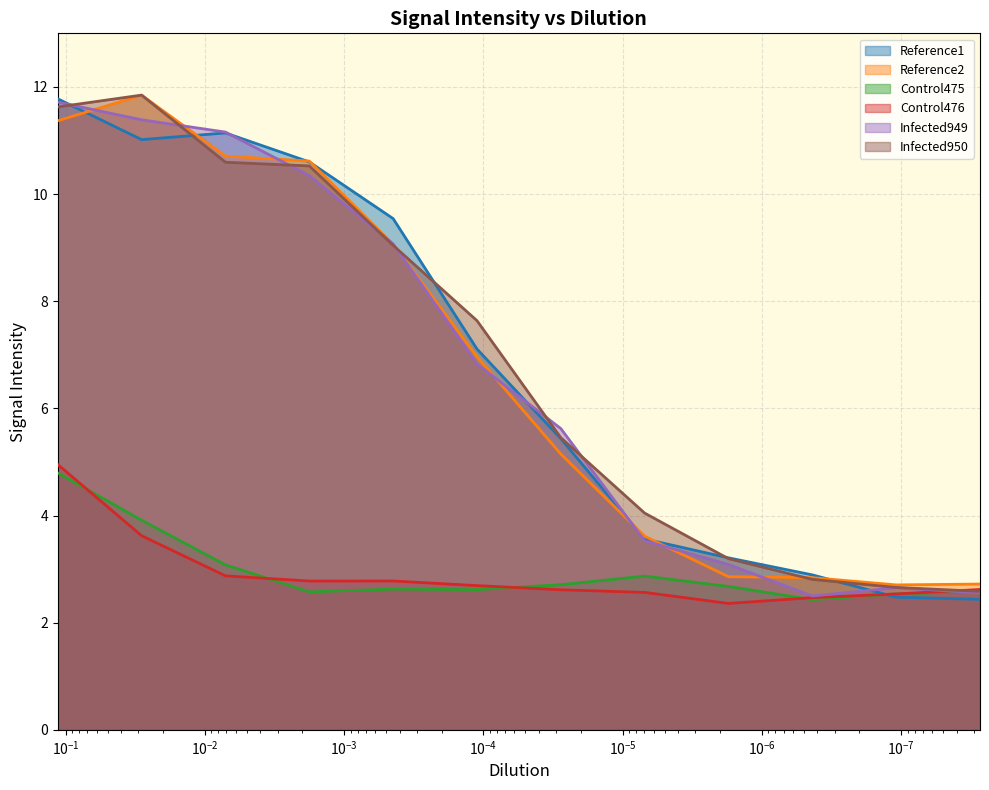

The Reference1 series shows 11.0 at 0.0284871173571226. True or false?

True